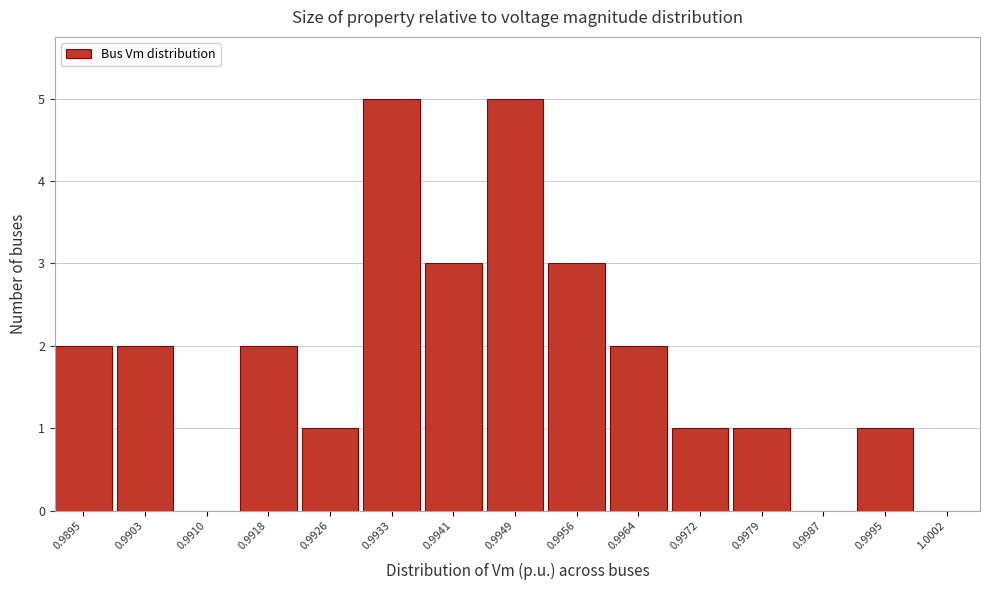

Reading left to right, transcribe all the data shown in this chart.

0.9895=2	0.9903=2	0.9910=0	0.9918=2	0.9926=1	0.9933=5	0.9941=3	0.9949=5	0.9956=3	0.9964=2	0.9972=1	0.9979=1	0.9987=0	0.9995=1	1.0002=0